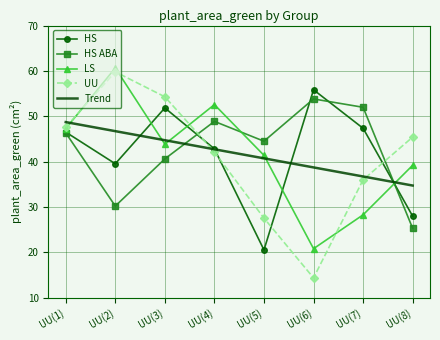

Is it true that HS equals 25.2 at UU(7)?

False